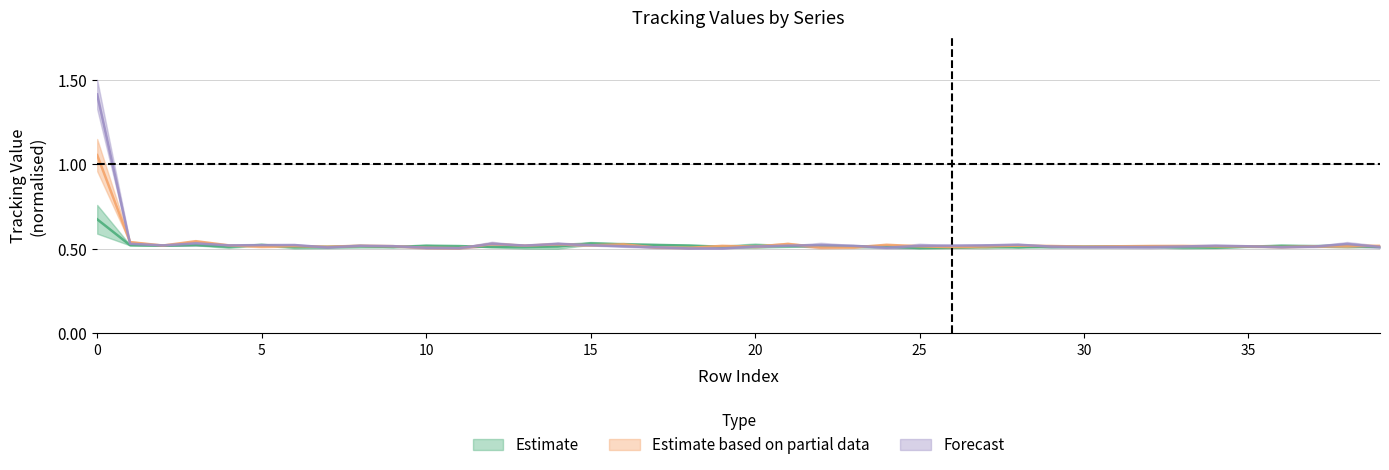

Is this an area chart (filled region under the line)?

No